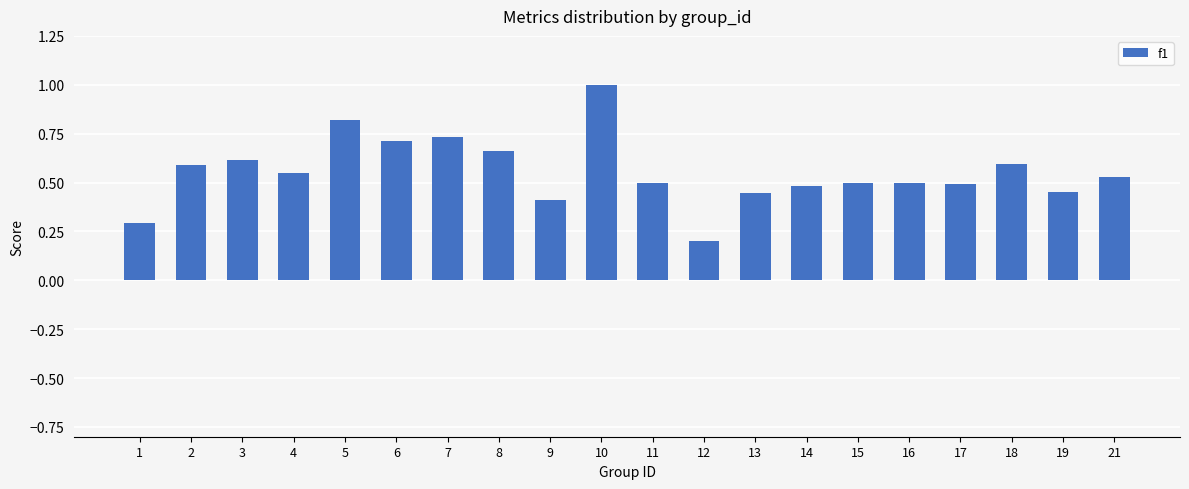

What is the sum of all values?

11.1